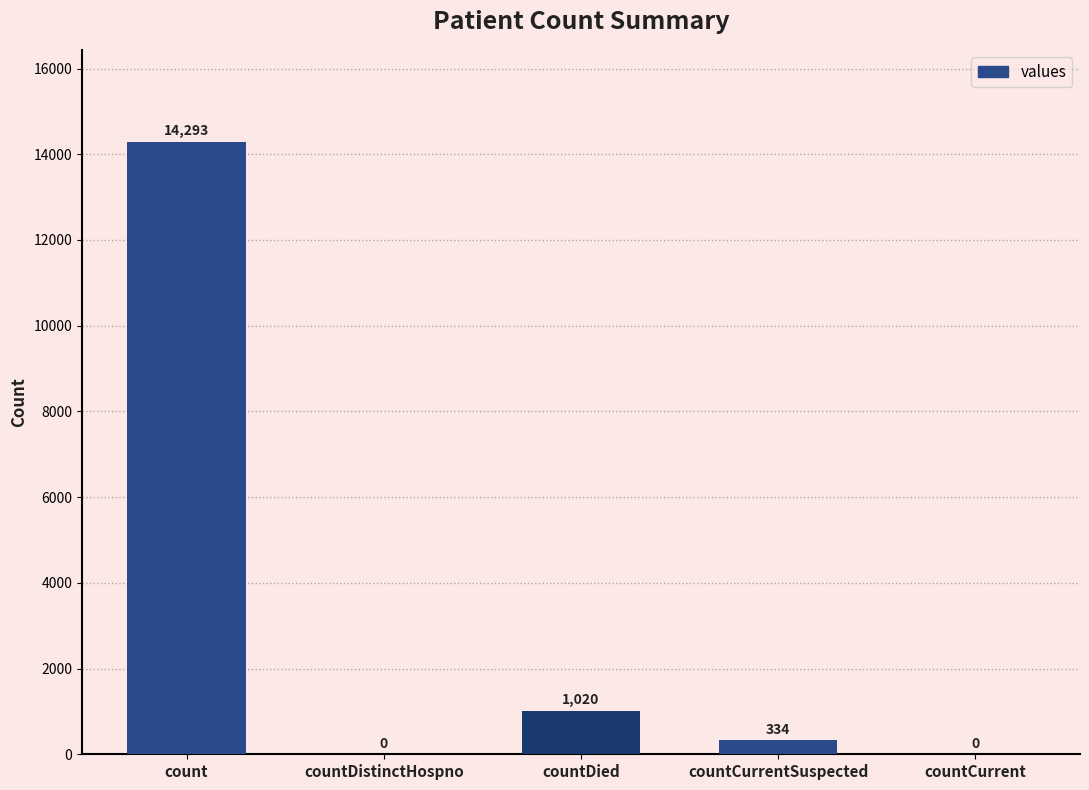

True or false: the data shows 1020 at countDied.

True